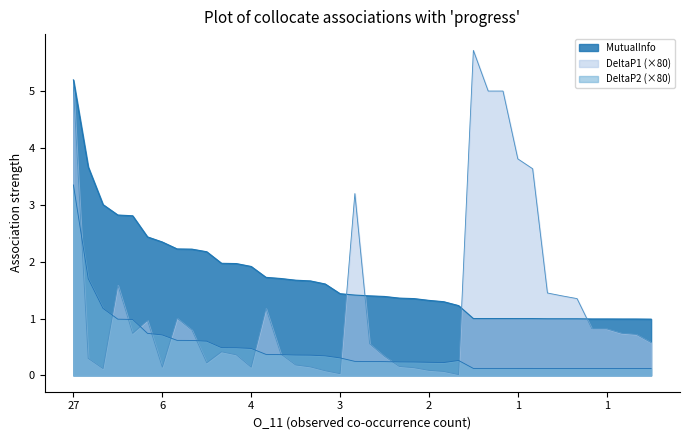

What is the value of the MutualInfo point at the 14th from the left?

1.7